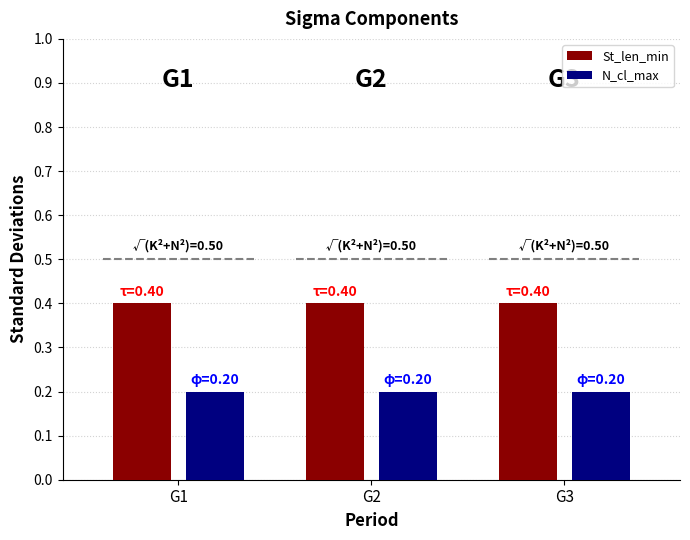

Reading right to left, transcribe all the data shown in this chart.

St_len_min: 0.4	0.4	0.4
N_cl_max: 0.2	0.2	0.2